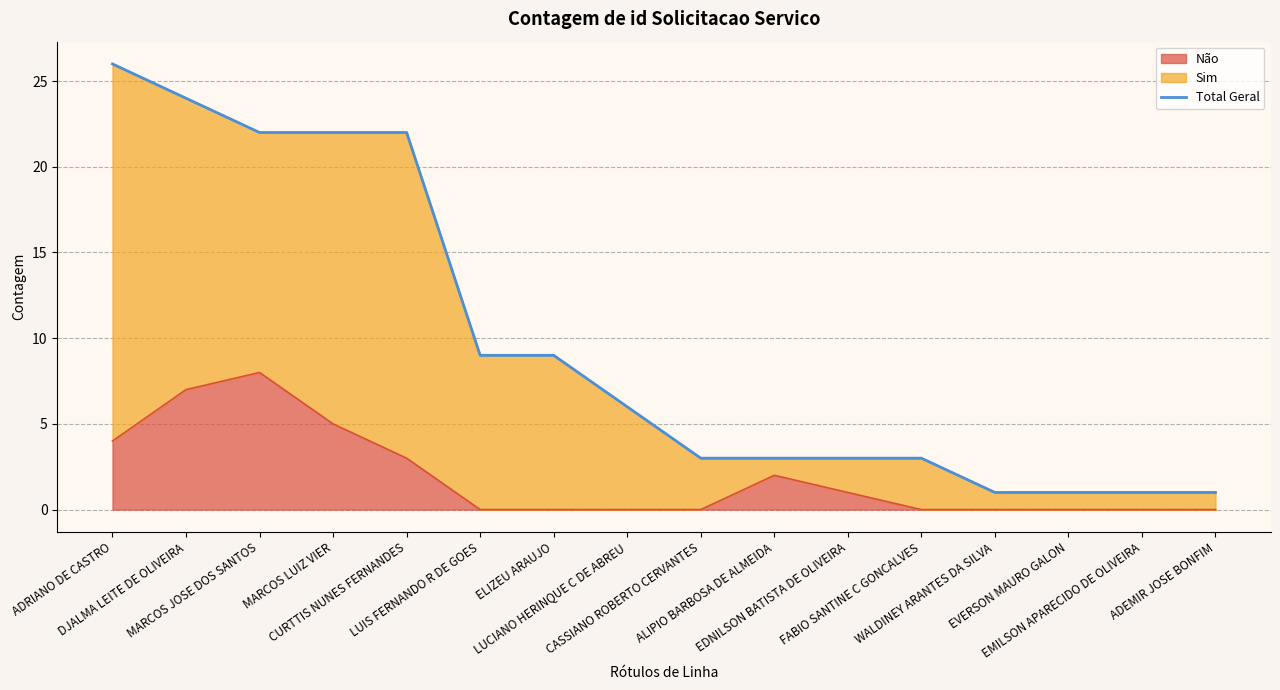

What is the greatest value displayed?

26